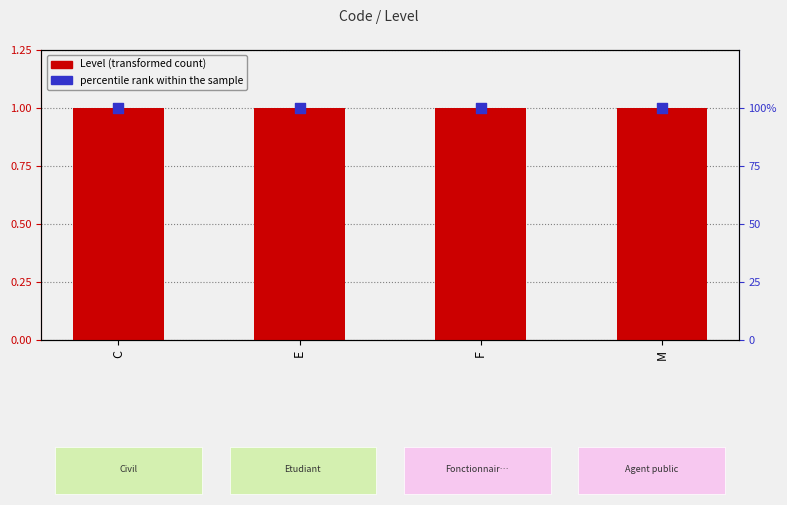

Which series has the largest Y range (max minus min)?

Level